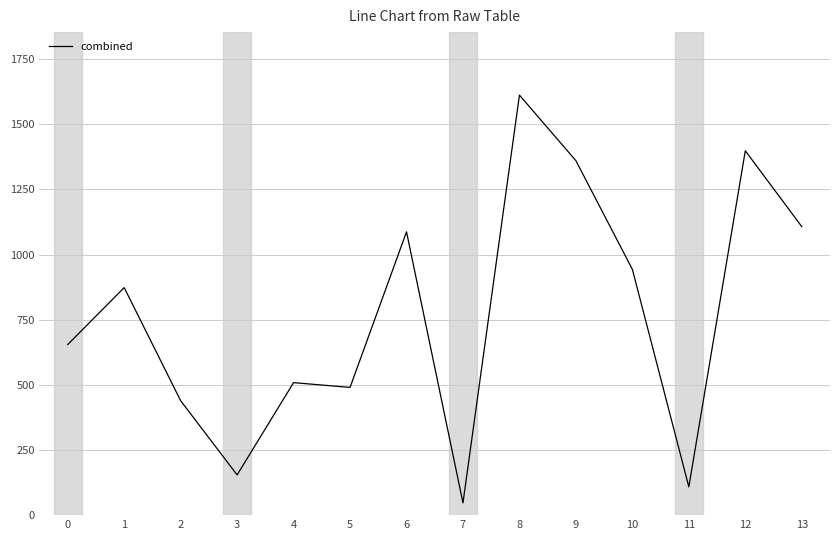

What value does the data have at 4?

508.4